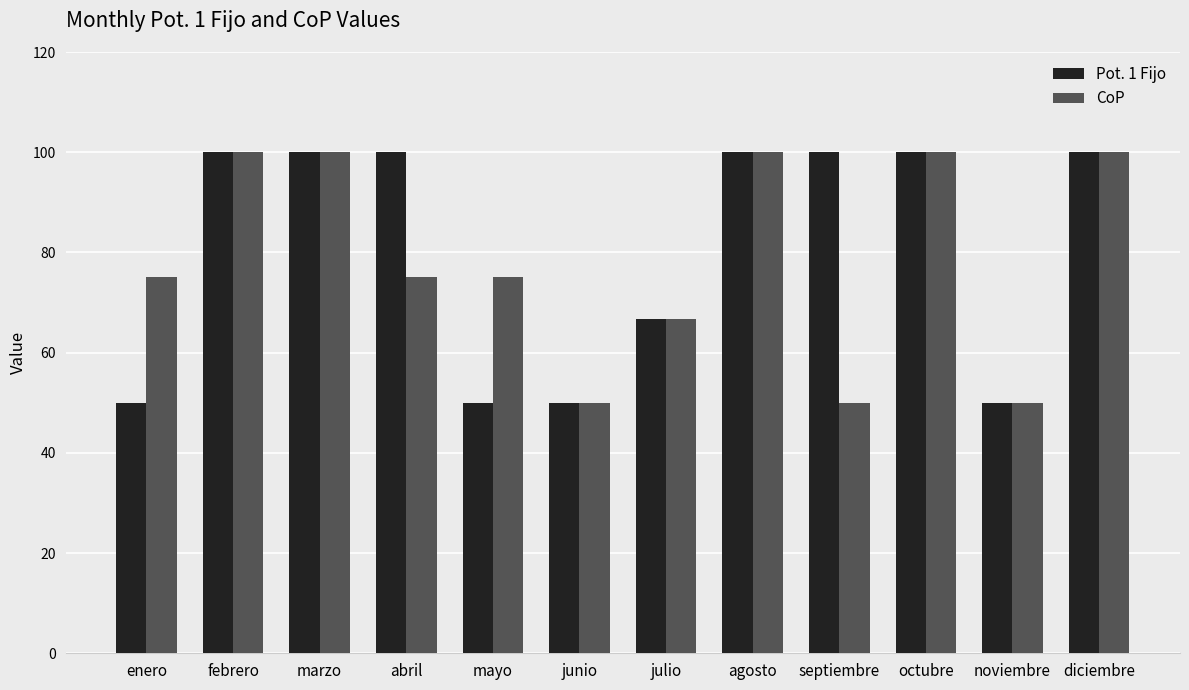

Which series changed the most between enero and febrero?

Pot. 1 Fijo